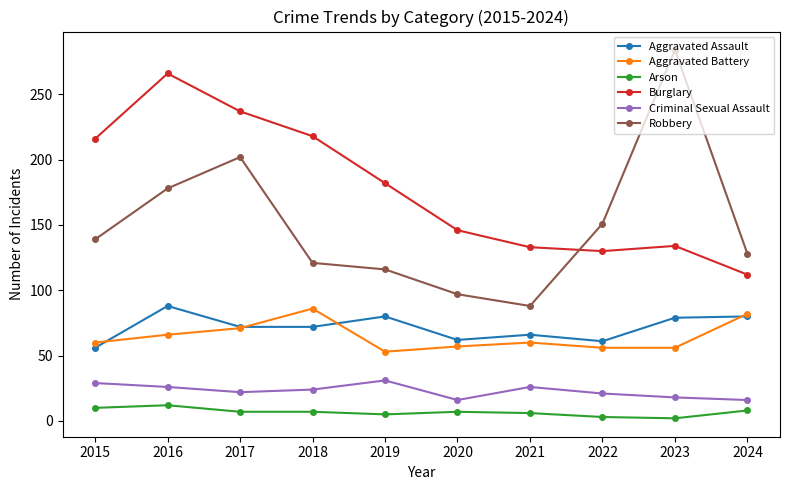

Which series has the largest total across all categories?

Burglary